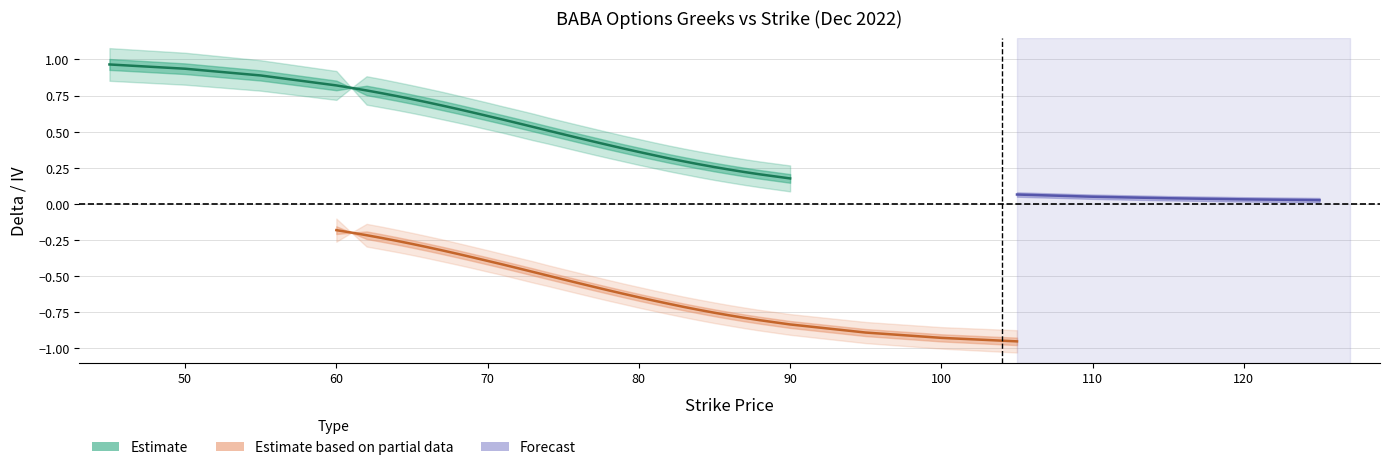

At how many categories does at least one series exceed 0?

40